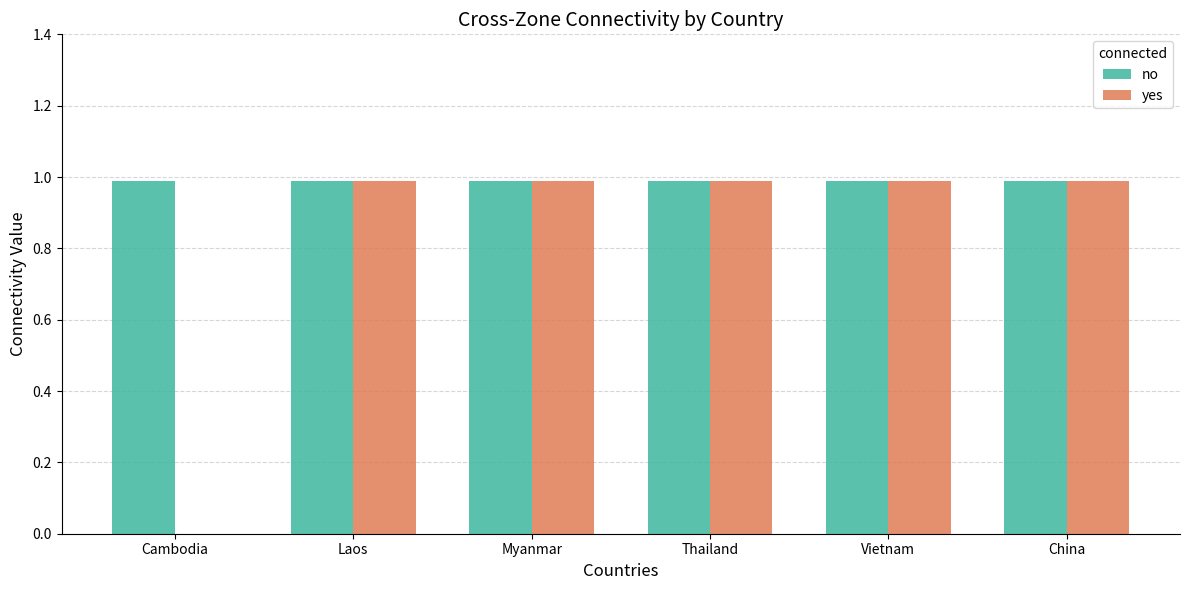

The value of no at Laos is 1.0. True or false?

True